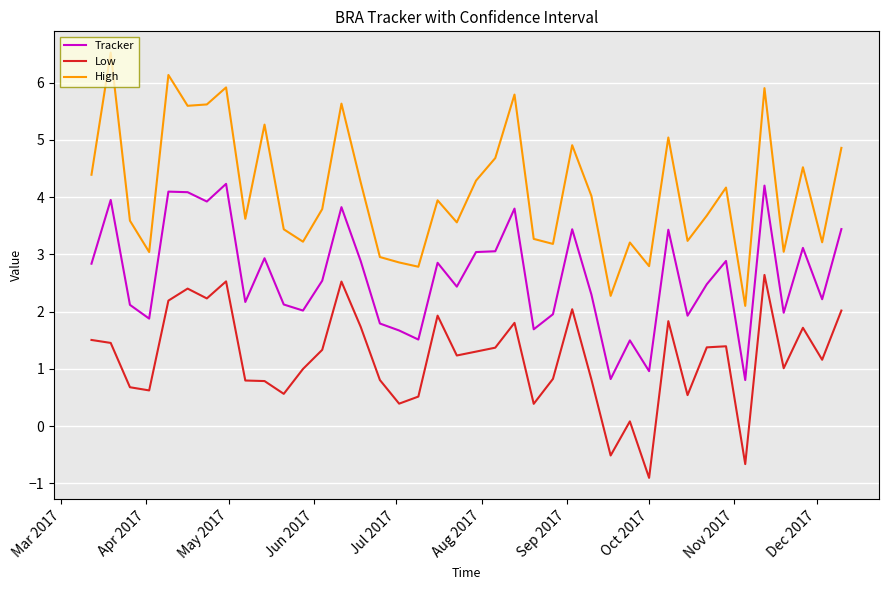

How many values in Low are below zero?

3